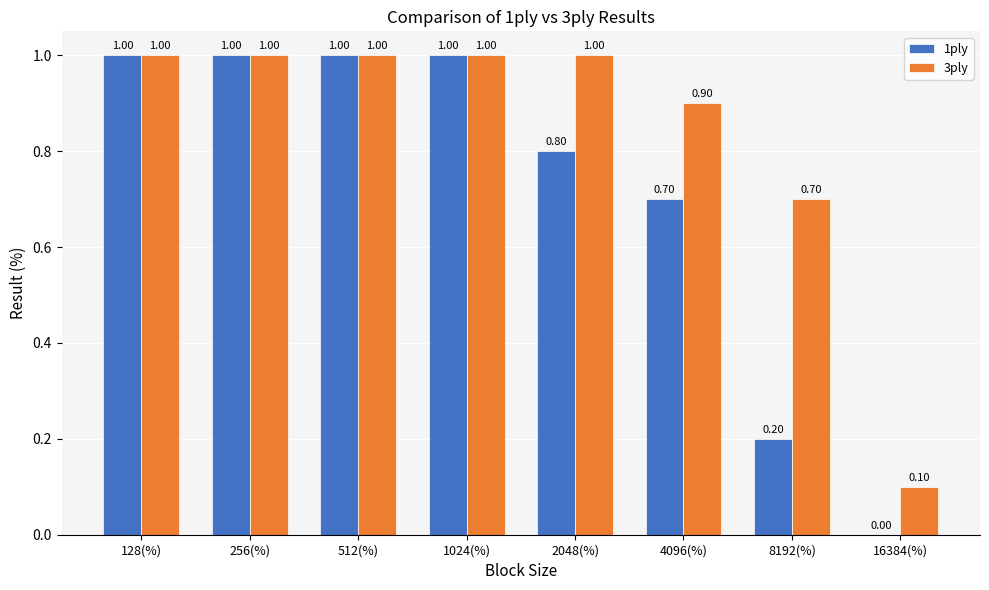

What is the average value of the 1ply series?

0.7